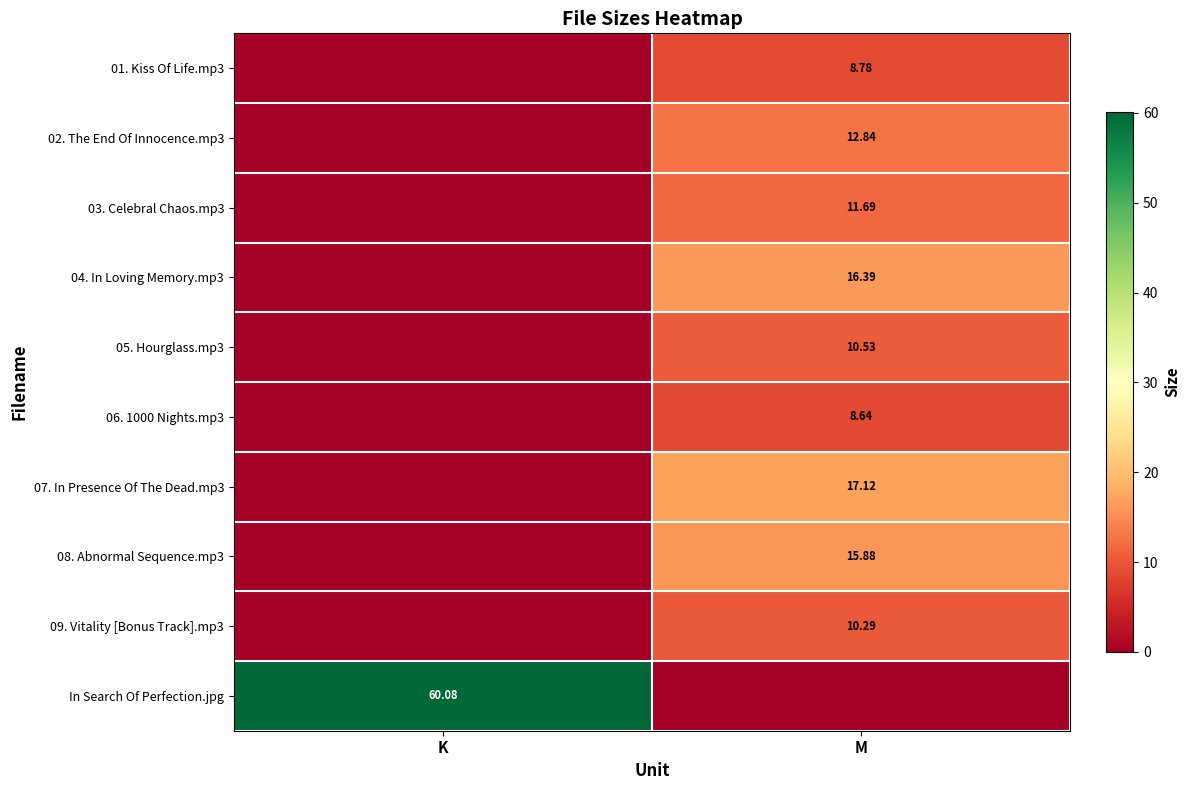

Where is 02. The End Of Innocence.mp3 nearest to the value 6?

K